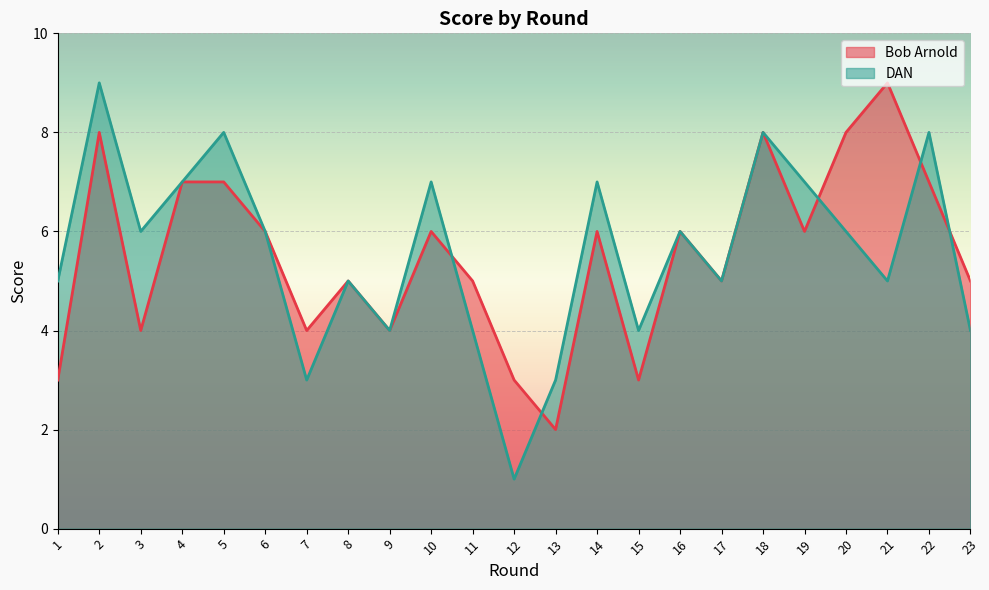

Where is the first local minimum for DAN?

3